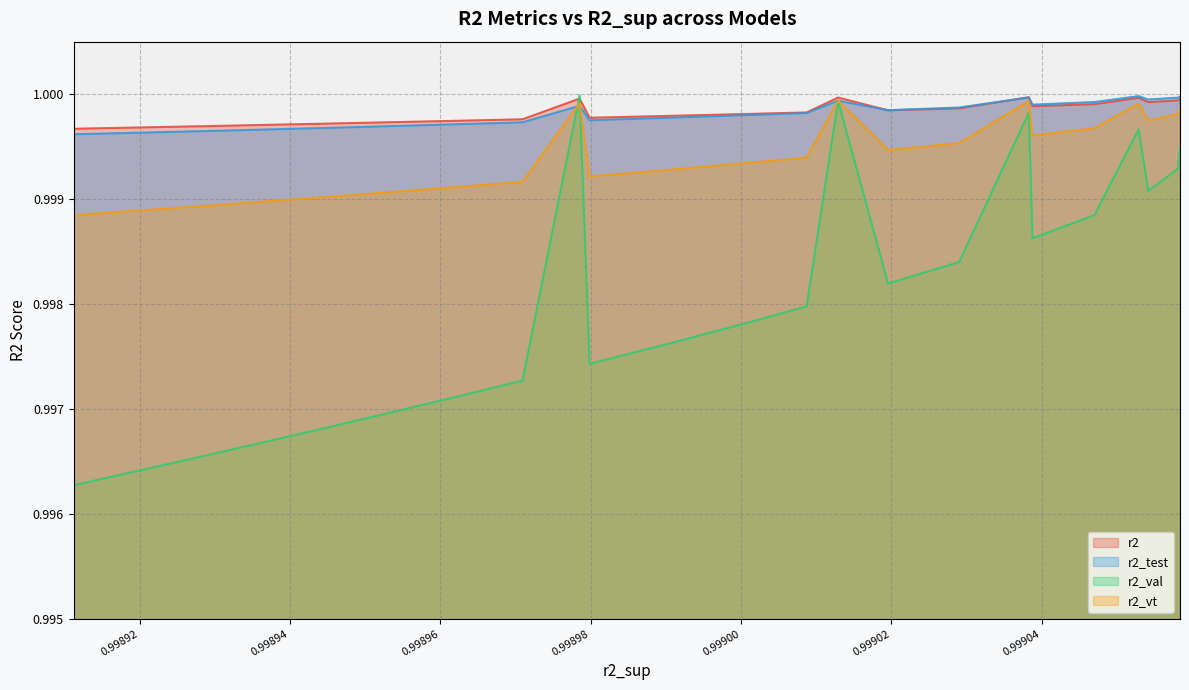

Which series has the largest range (max minus min)?

r2_val